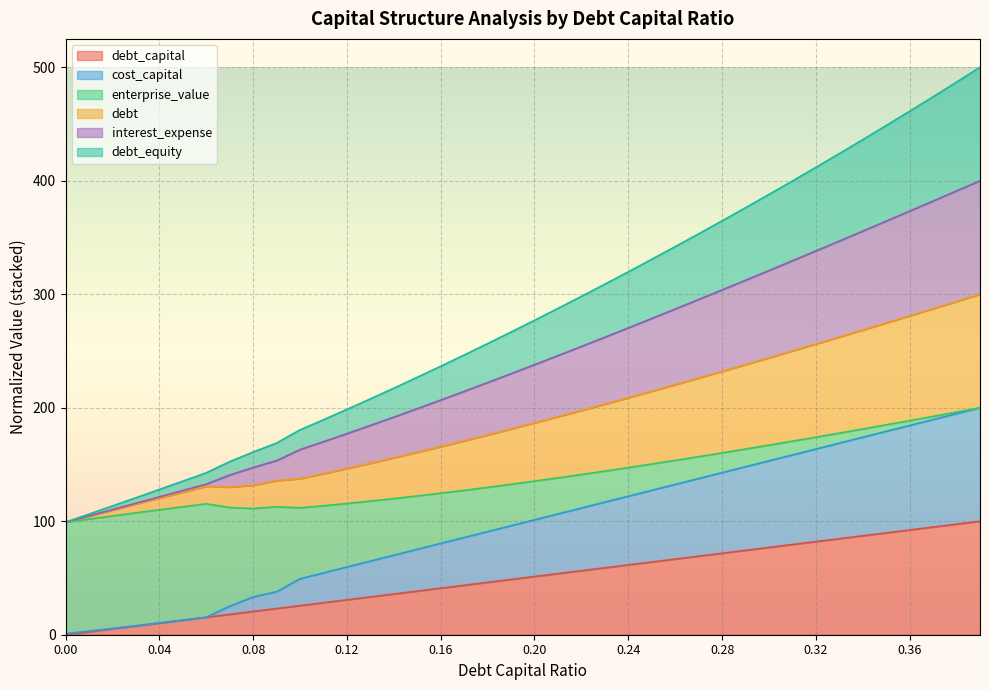

Which series has the widest spread of values?

interest_expense